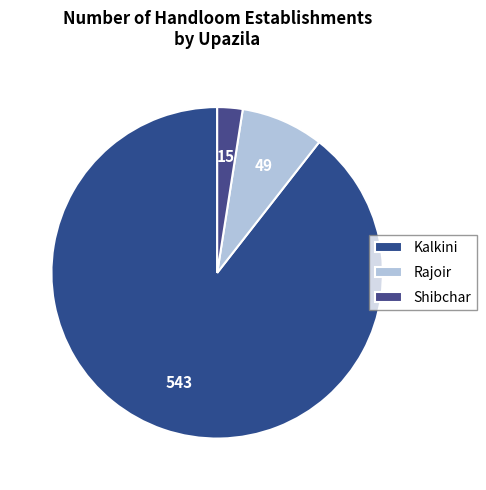

How many slices are in this pie chart?

3